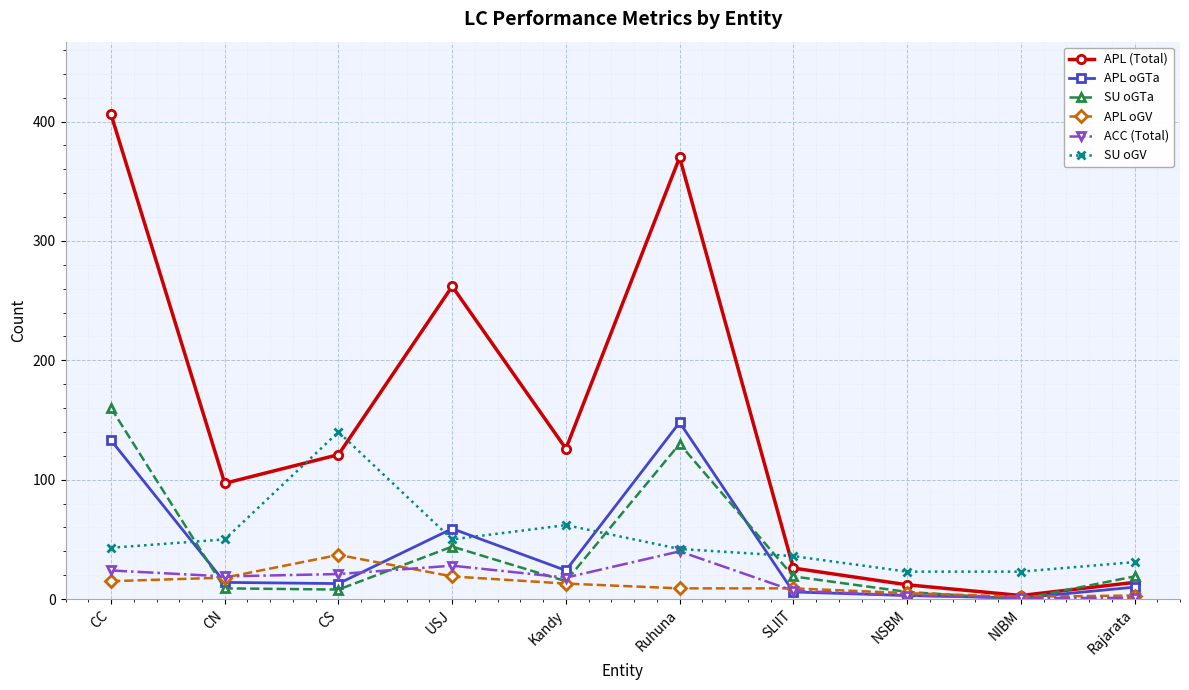

Is the value of SU oGTa at SLIIT greater than the value of APL (Total) at Rajarata?

Yes